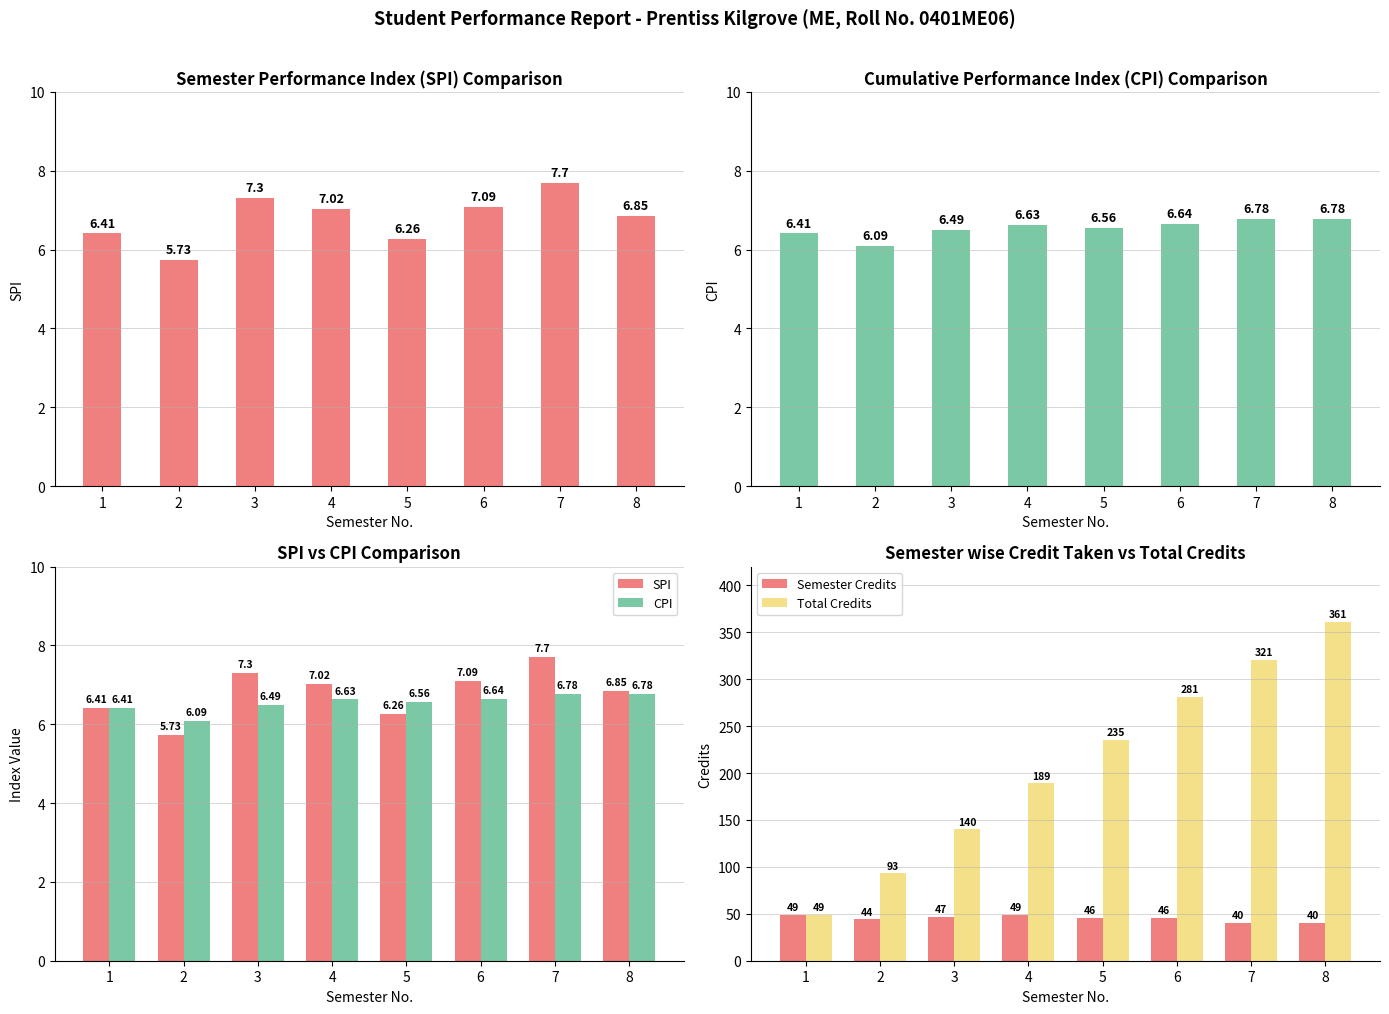

At how many categories does at least one series exceed 13?

8